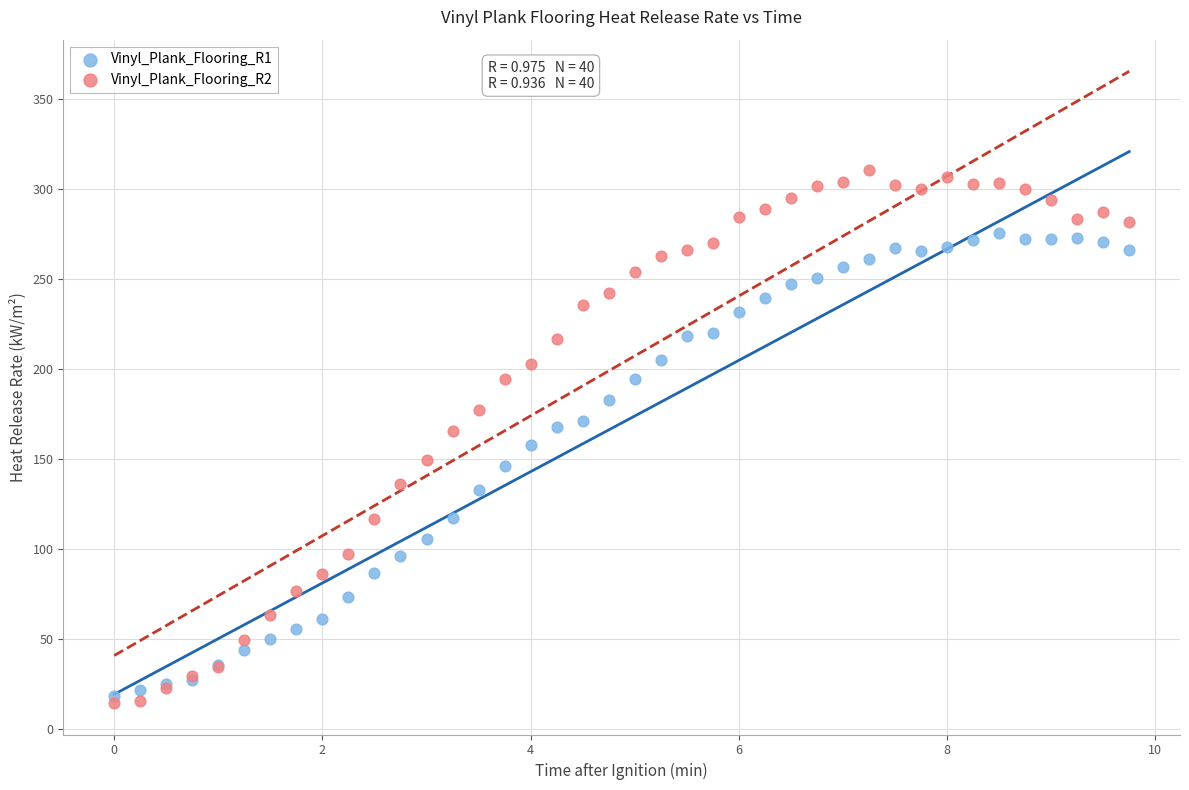

Which series reaches the maximum Y coordinate?

Vinyl_Plank_Flooring_R2